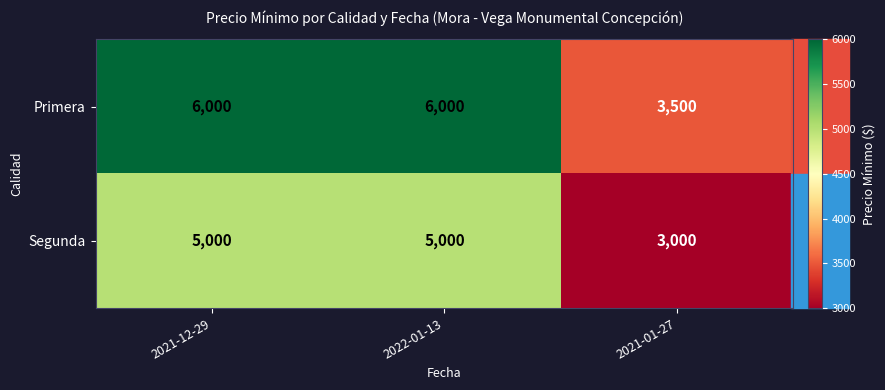

What is the smallest value displayed?

3000